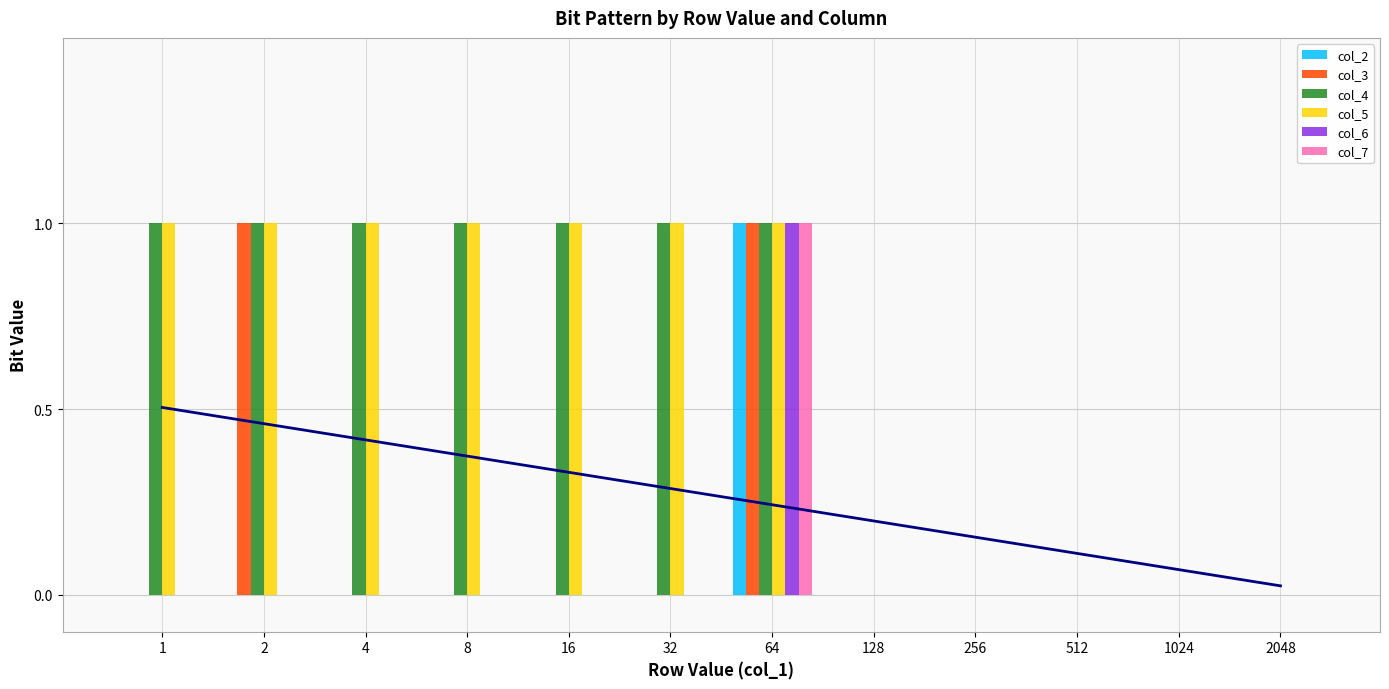

The value of col_2 at 8 is 0. True or false?

True